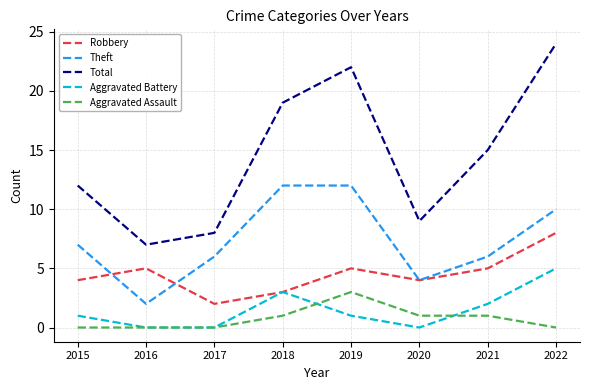

What is the difference between the Aggravated Battery values at 2019 and 2021?

1